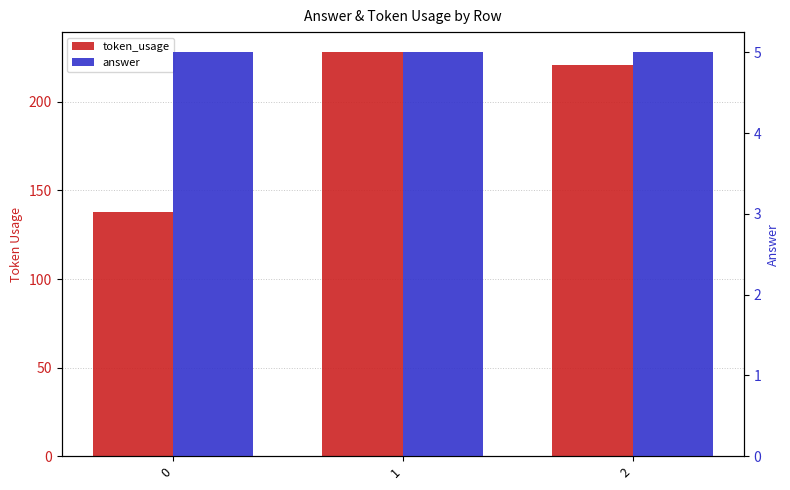

Which series has the largest total across all categories?

token_usage